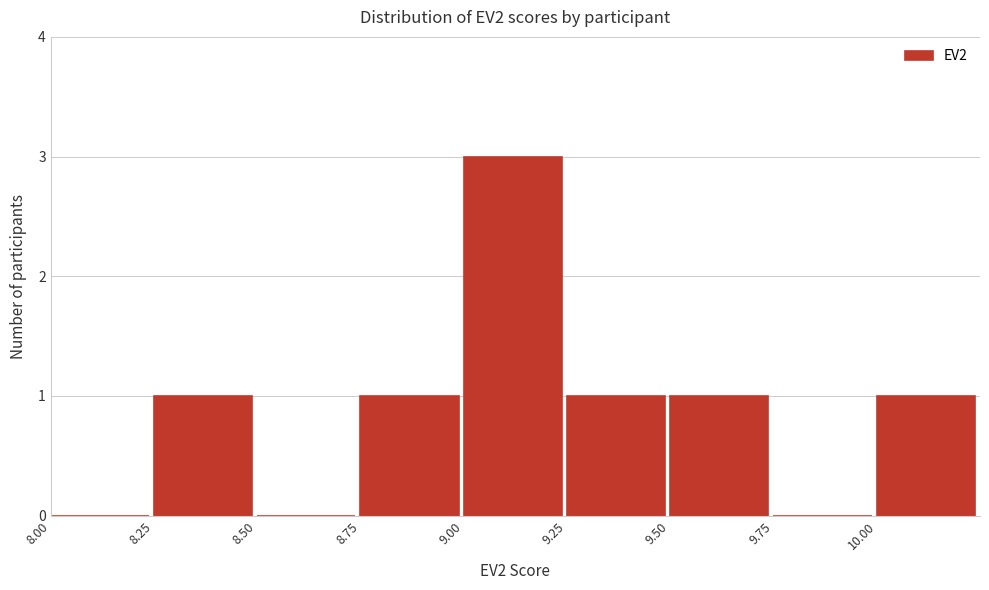

Reading left to right, transcribe this chart: for each bar, give the range it covers on the x-axis and its height. The values are not printed on the chart, so give them approximately, as read against the axis.

8.00 to 8.25: 0
8.25 to 8.50: 1
8.50 to 8.75: 0
8.75 to 9.00: 1
9.00 to 9.25: 3
9.25 to 9.50: 1
9.50 to 9.75: 1
9.75 to 10.00: 0
10.00 to 10.25: 1